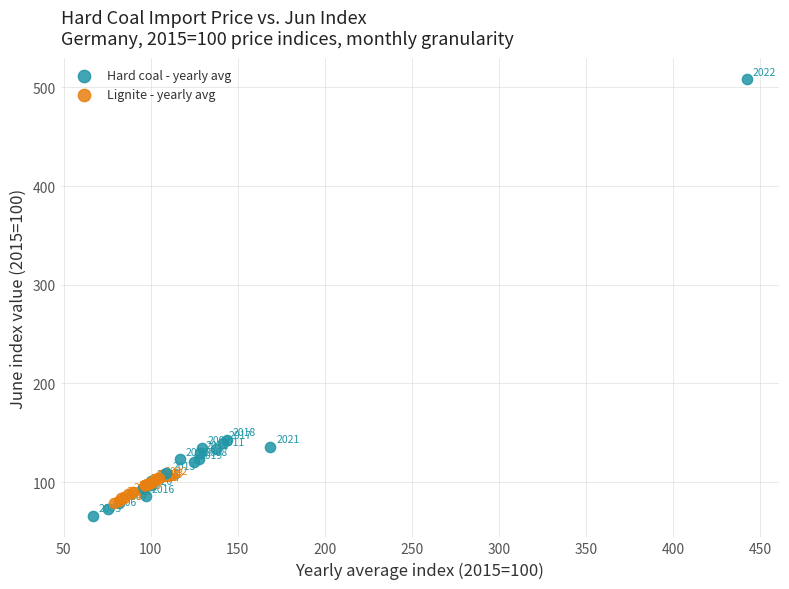

Which series reaches the minimum Y coordinate?

Hard coal - yearly avg